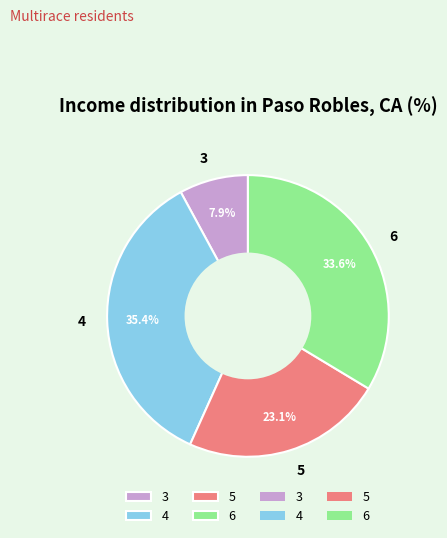

The 4 slice represents 47% of the pie. True or false?

False